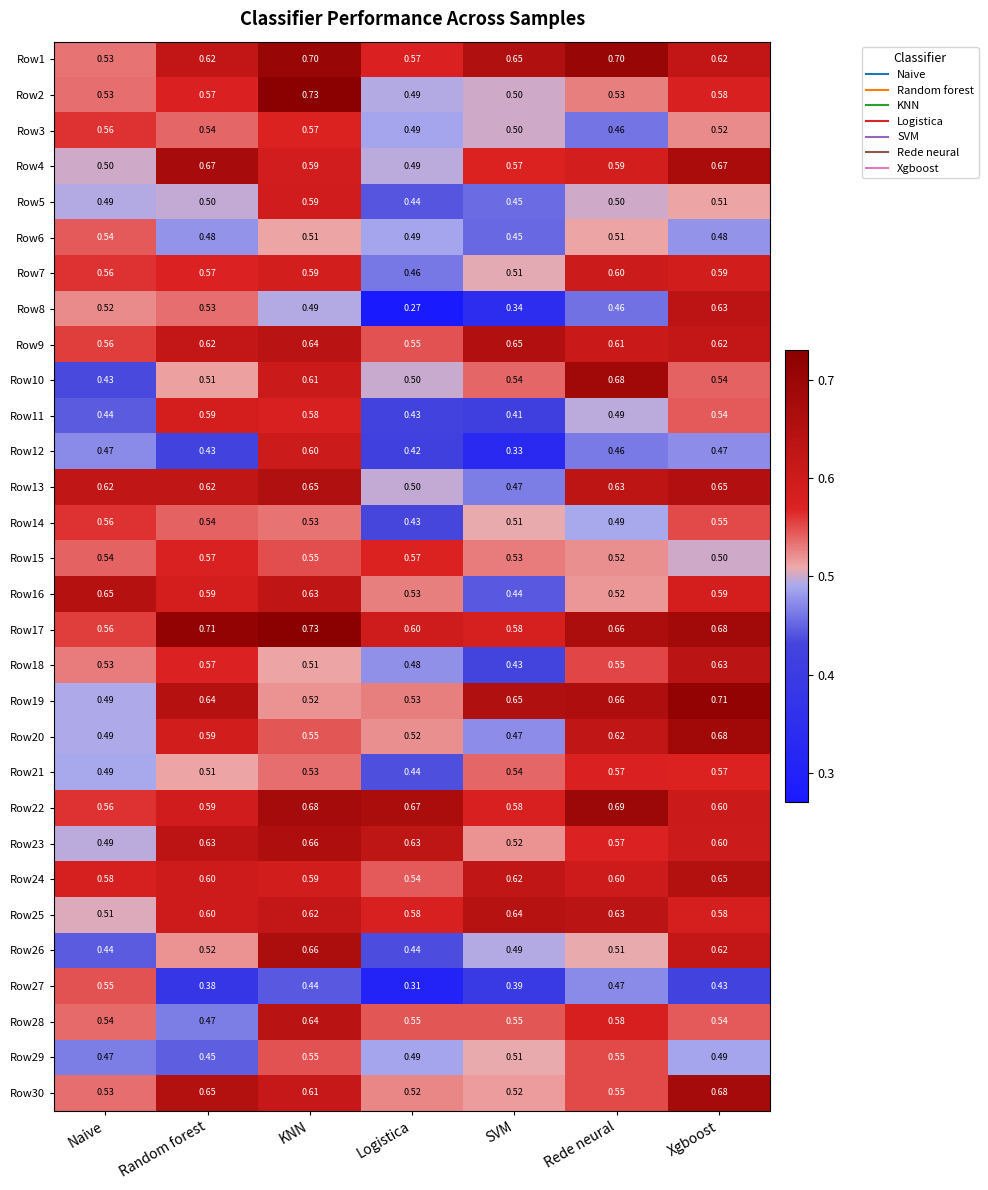

At which category is the sum across all series the highest?

KNN